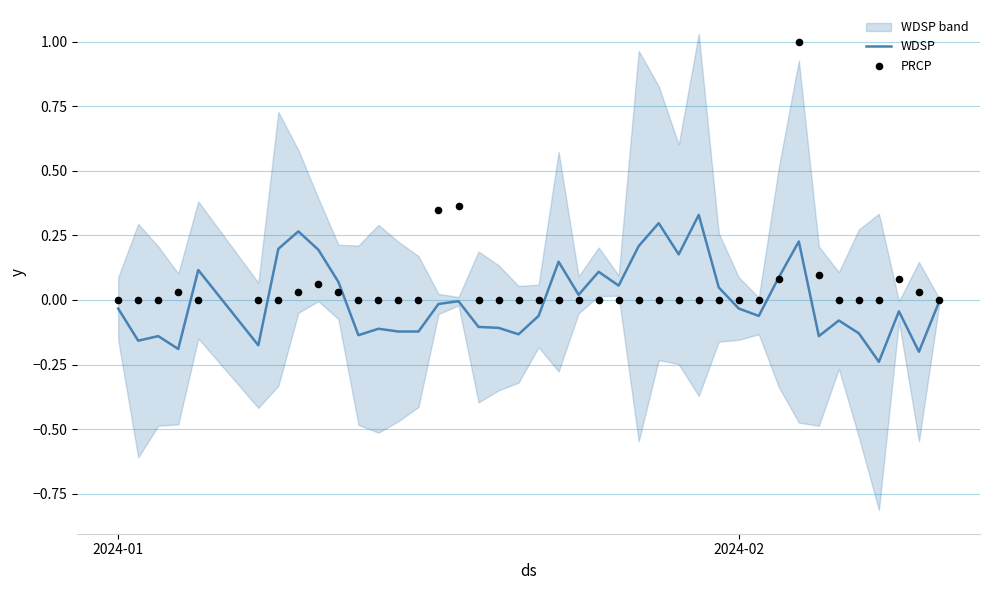

Is the value of WDSP at 12 greater than the value of PRCP at 16?

No